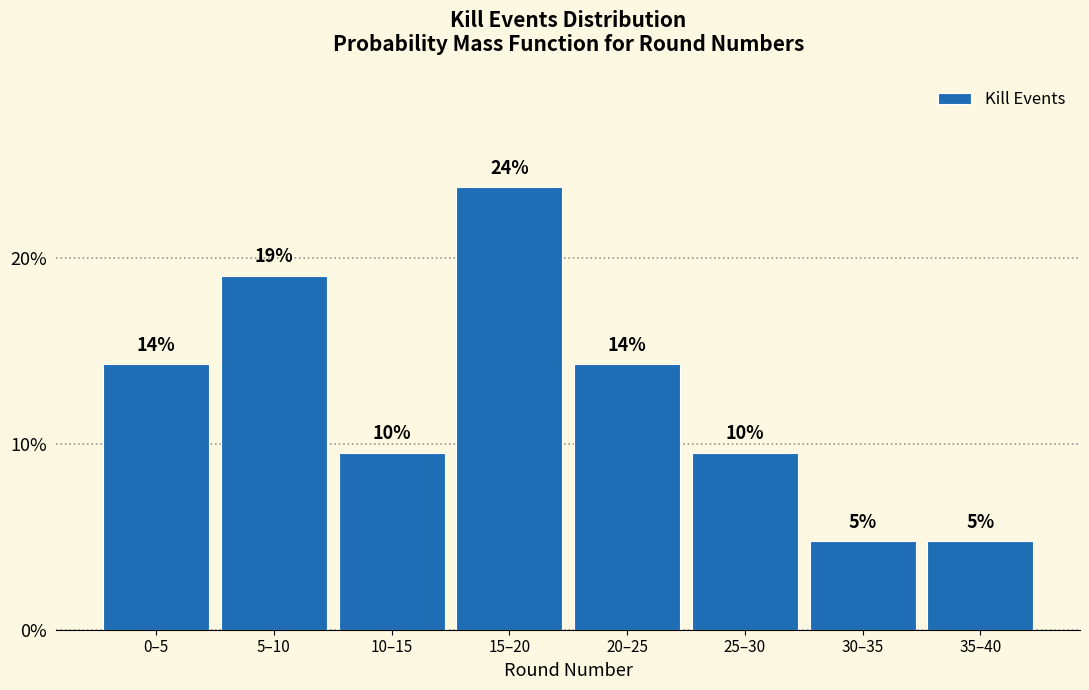

Does the chart contain any negative values?

No